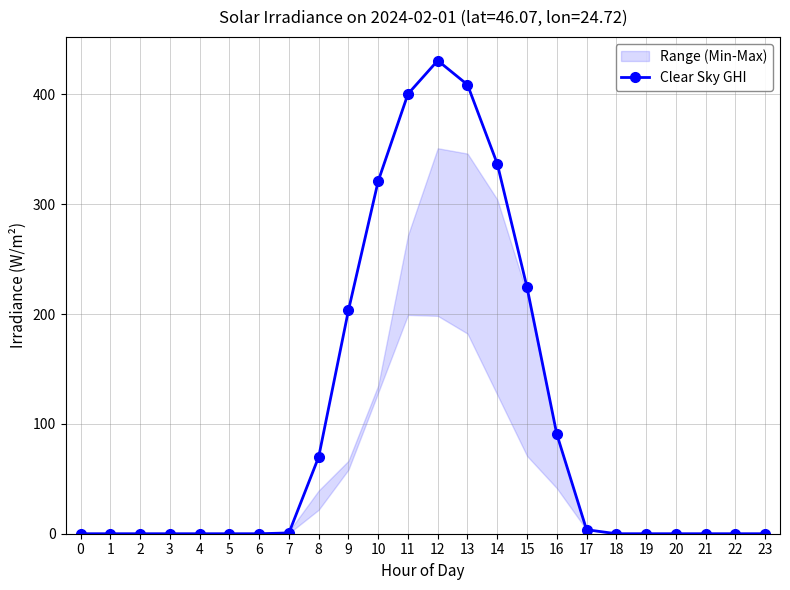

The chart shows a value of 1.1 at 7. True or false?

False